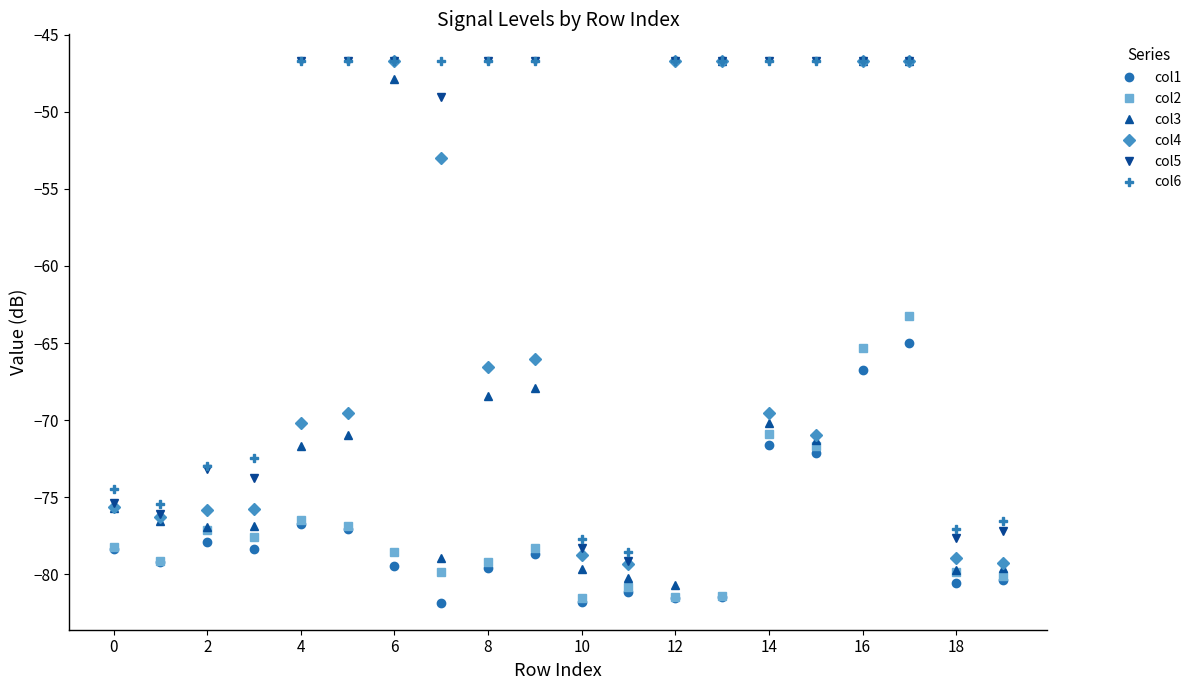

What are all the series names shown in the legend?

col1, col2, col3, col4, col5, col6